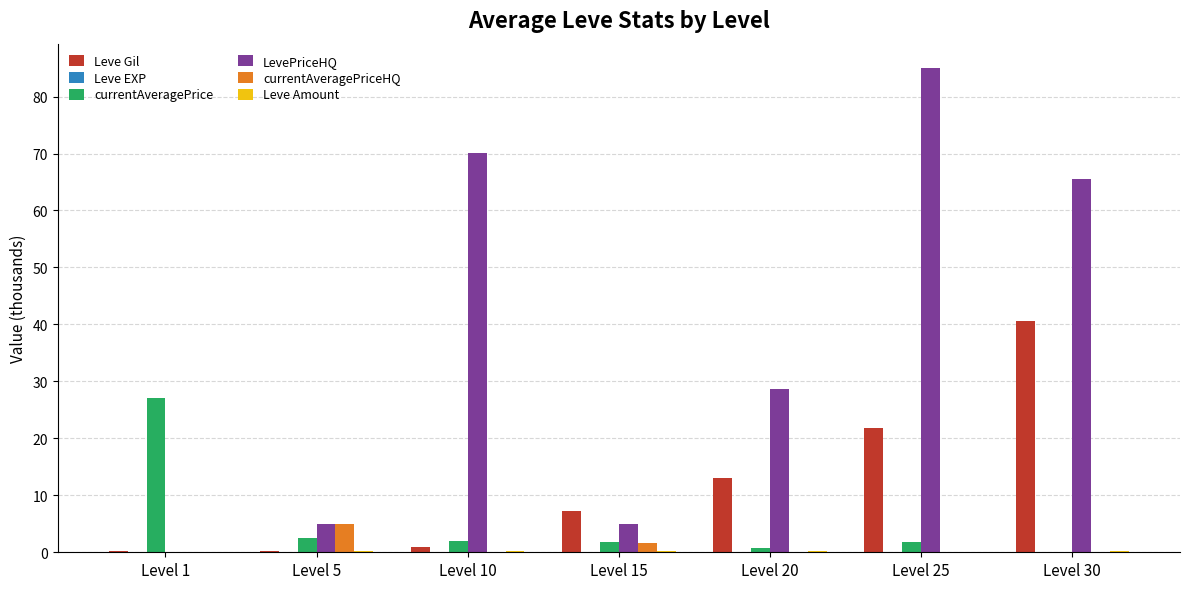

Which series changed the most between Level 1 and Level 30?

LevePriceHQ